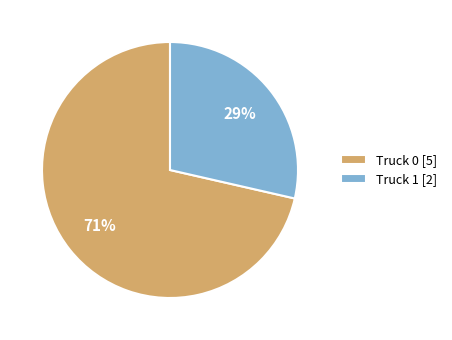

Does any single category account for the majority?

Yes